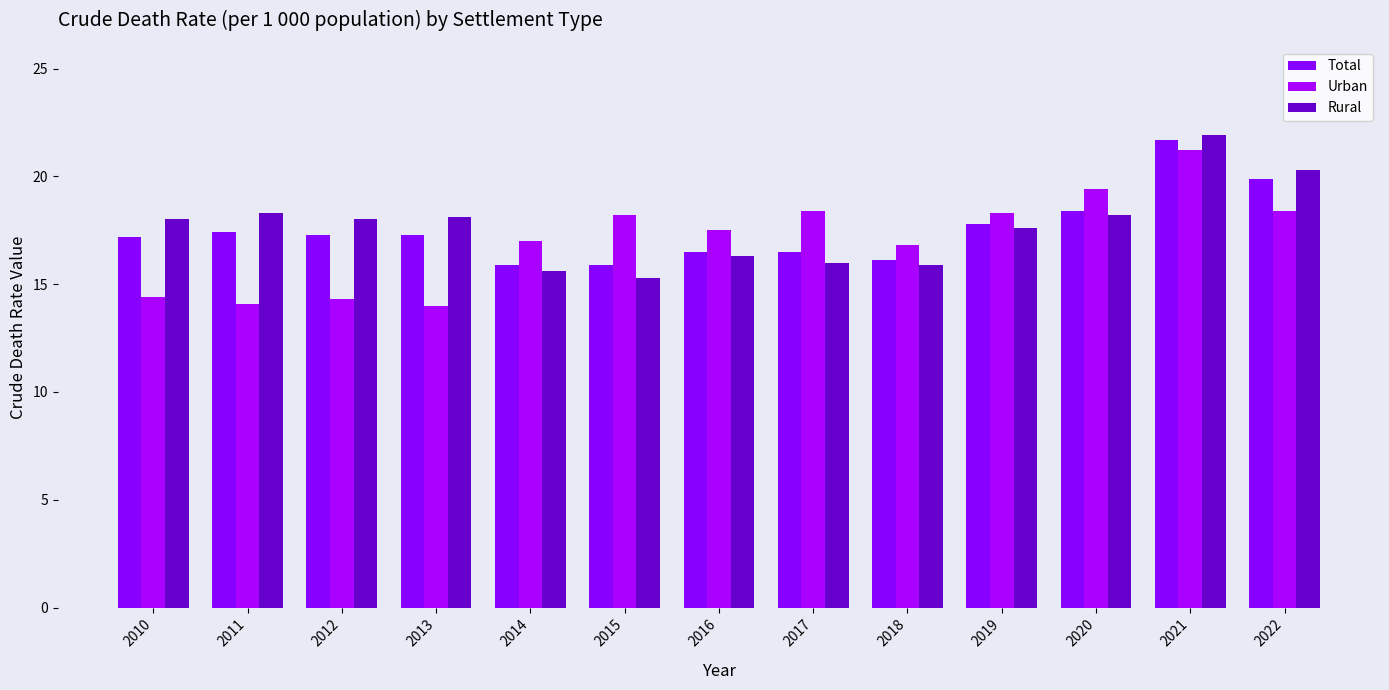

How many bars are there in total?

39